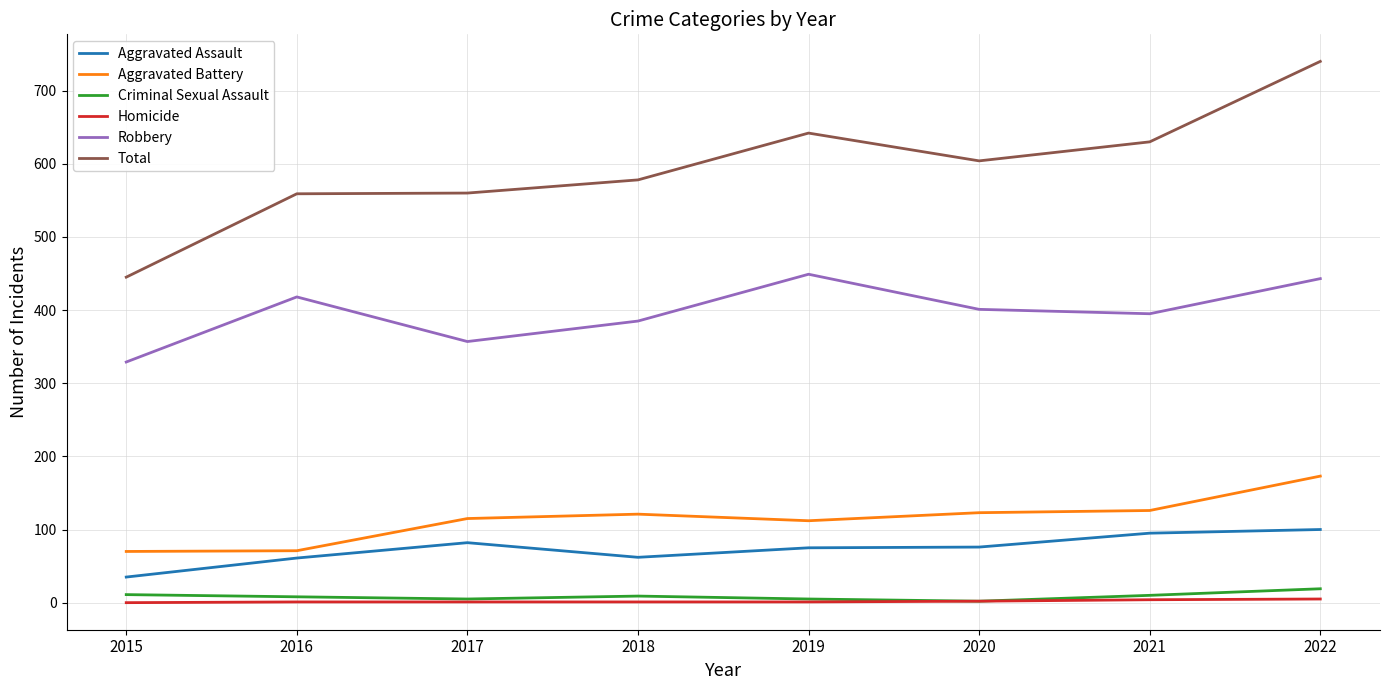

Which series has the largest total across all categories?

Total